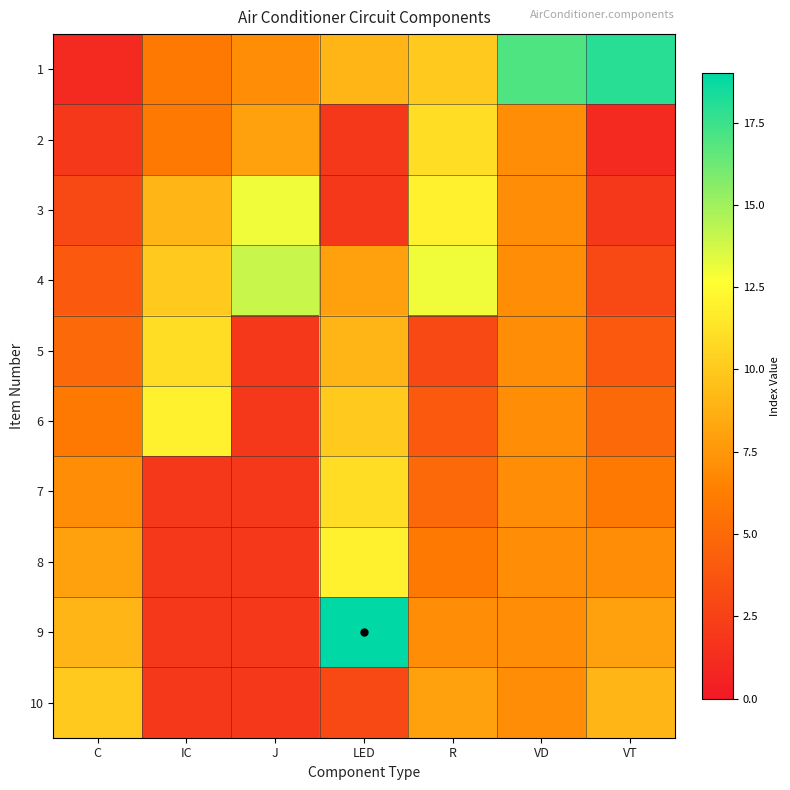

Reading left to right, list all the values displayed in this chart.

1: C=1	IC=6	J=7	LED=9	R=10	VD=17	VT=18
2: C=2	IC=6	J=8	LED=2	R=11	VD=7	VT=1
3: C=3	IC=9	J=13	LED=2	R=12	VD=7	VT=2
4: C=4	IC=10	J=14	LED=8	R=13	VD=7	VT=3
5: C=5	IC=11	J=2	LED=9	R=3	VD=7	VT=4
6: C=6	IC=12	J=2	LED=10	R=4	VD=7	VT=5
7: C=7	IC=2	J=2	LED=11	R=5	VD=7	VT=6
8: C=8	IC=2	J=2	LED=12	R=6	VD=7	VT=7
9: C=9	IC=2	J=2	LED=19	R=7	VD=7	VT=8
10: C=10	IC=2	J=2	LED=3	R=8	VD=7	VT=9